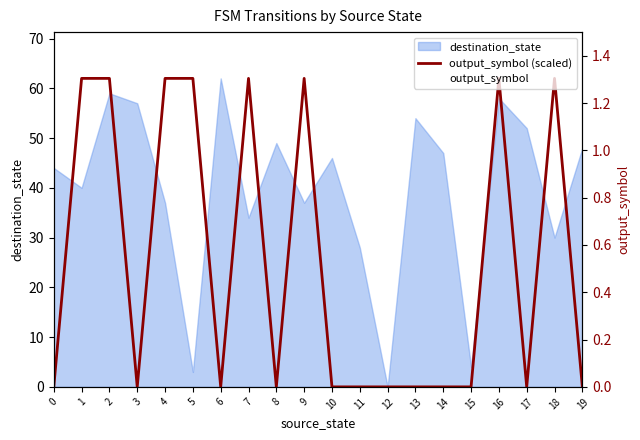

The value of output_symbol (scaled) at 6 is -39. True or false?

False